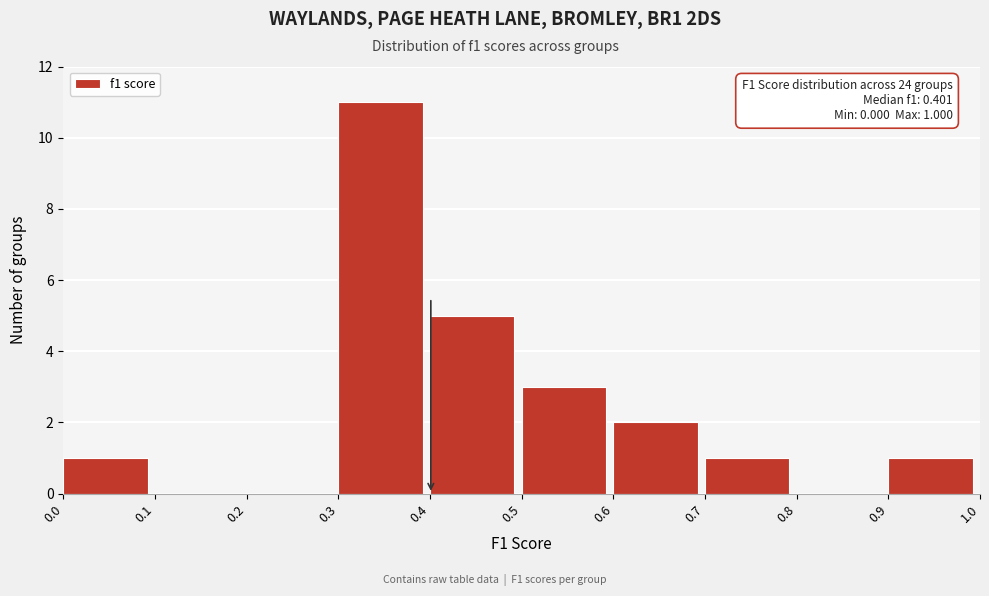

Which range on the x-axis has the tallest bar?

0.3 to 0.4